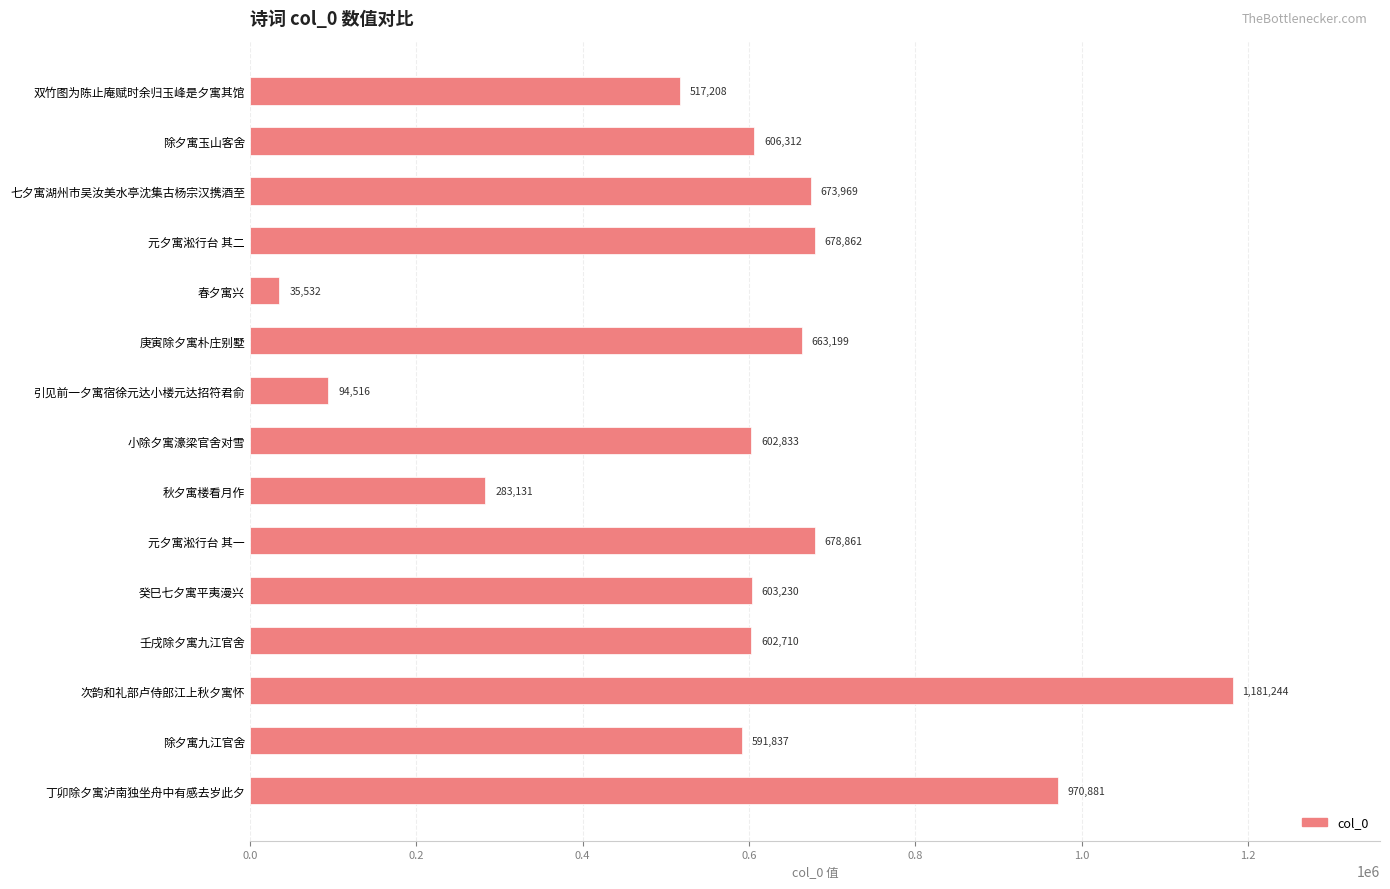

How many distinct data groups are displayed?

1